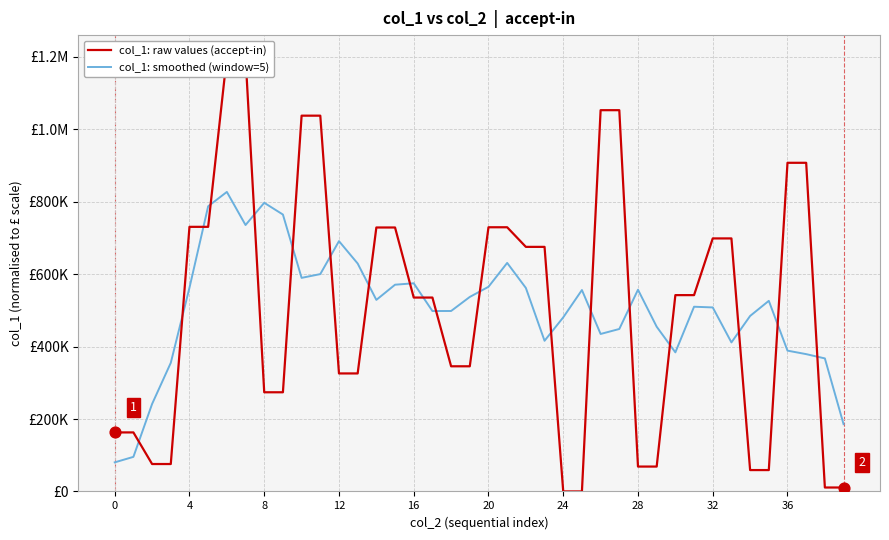

Which series has the largest Y range (max minus min)?

col_1: raw values (accept-in)